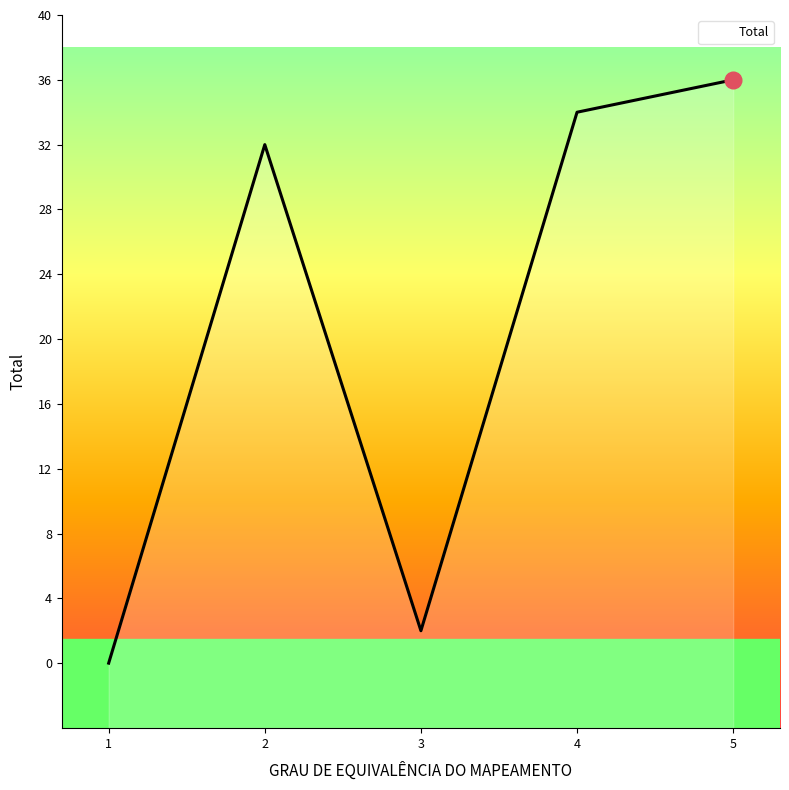

Approximately how many times larger is the value at 5 compared to 2?

1.1